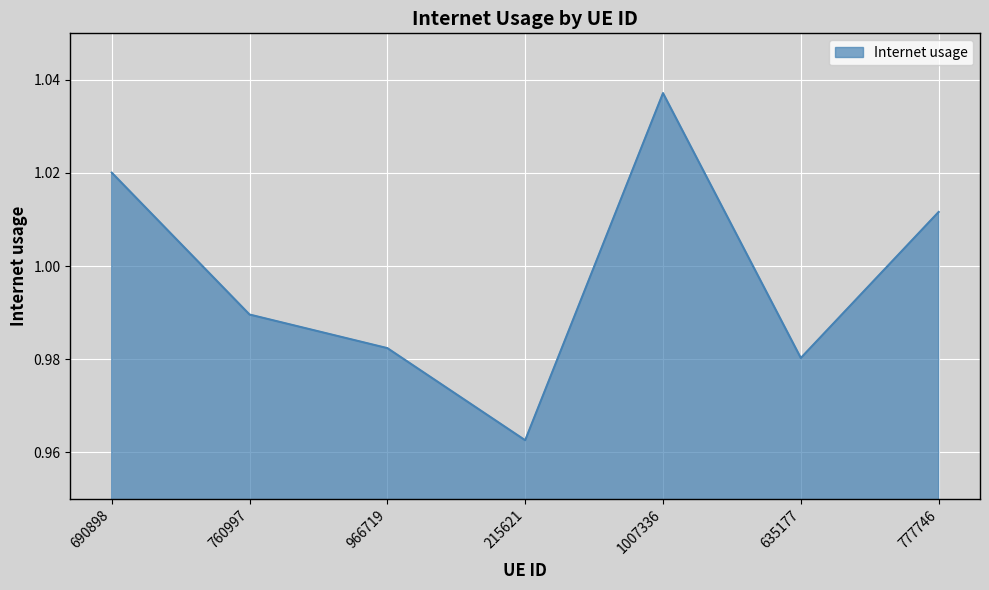

Where is the data nearest to the value 0?

215621